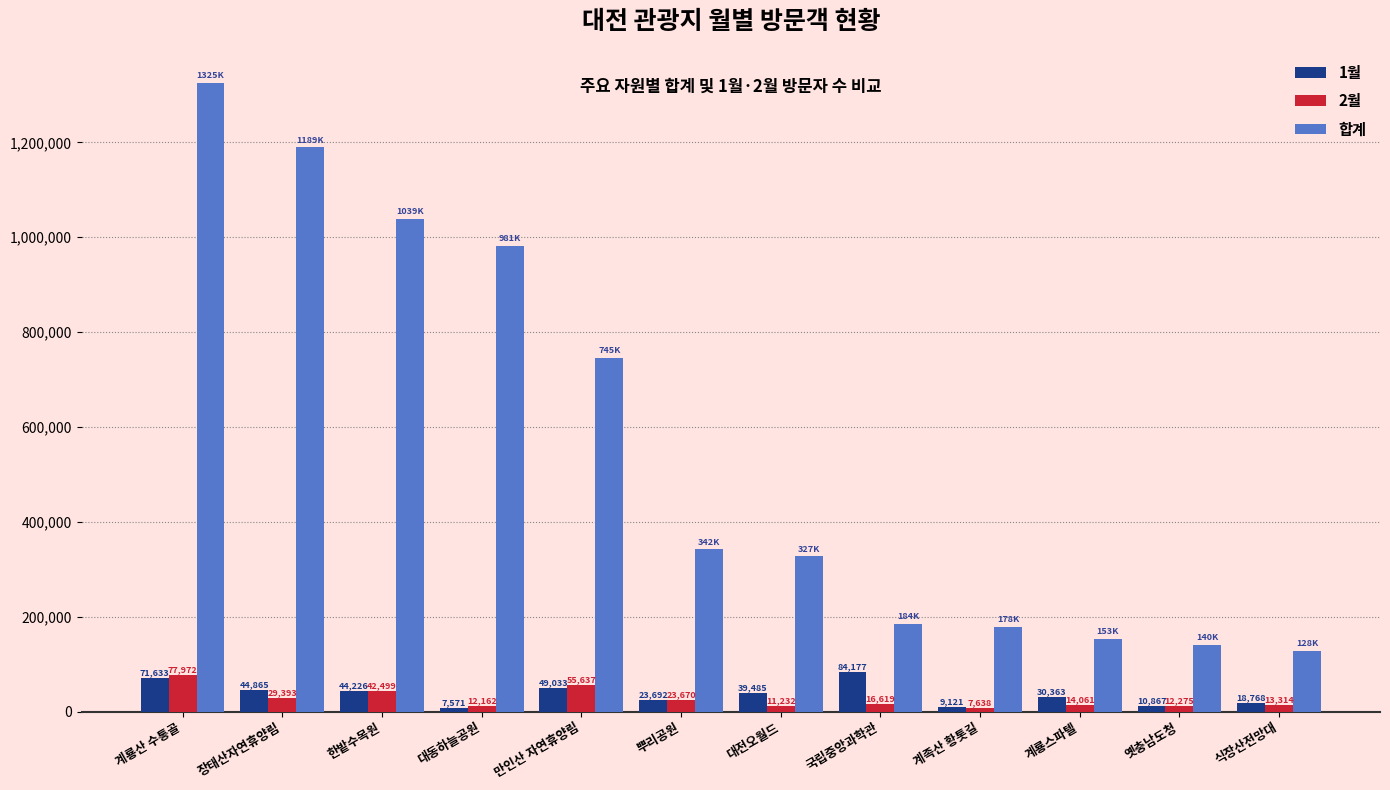

Reading left to right, list all the values displayed in this chart.

1월: 계룡산 수통골=71633	장태산자연휴양림=44865	한밭수목원=44226	대동하늘공원=7571	만인산 자연휴양림=49033	뿌리공원=23692	대전오월드=39485	국립중앙과학관=84177	계족산 황톳길=9121	계룡스파텔=30363	옛충남도청=10867	식장산전망대=18768
2월: 계룡산 수통골=77972	장태산자연휴양림=29393	한밭수목원=42499	대동하늘공원=12162	만인산 자연휴양림=55637	뿌리공원=23670	대전오월드=11232	국립중앙과학관=16619	계족산 황톳길=7638	계룡스파텔=14061	옛충남도청=12275	식장산전망대=13314
합계: 계룡산 수통골=1325781	장태산자연휴양림=1189790	한밭수목원=1039240	대동하늘공원=981747	만인산 자연휴양림=745895	뿌리공원=342655	대전오월드=327848	국립중앙과학관=184955	계족산 황톳길=178657	계룡스파텔=153279	옛충남도청=140889	식장산전망대=128150